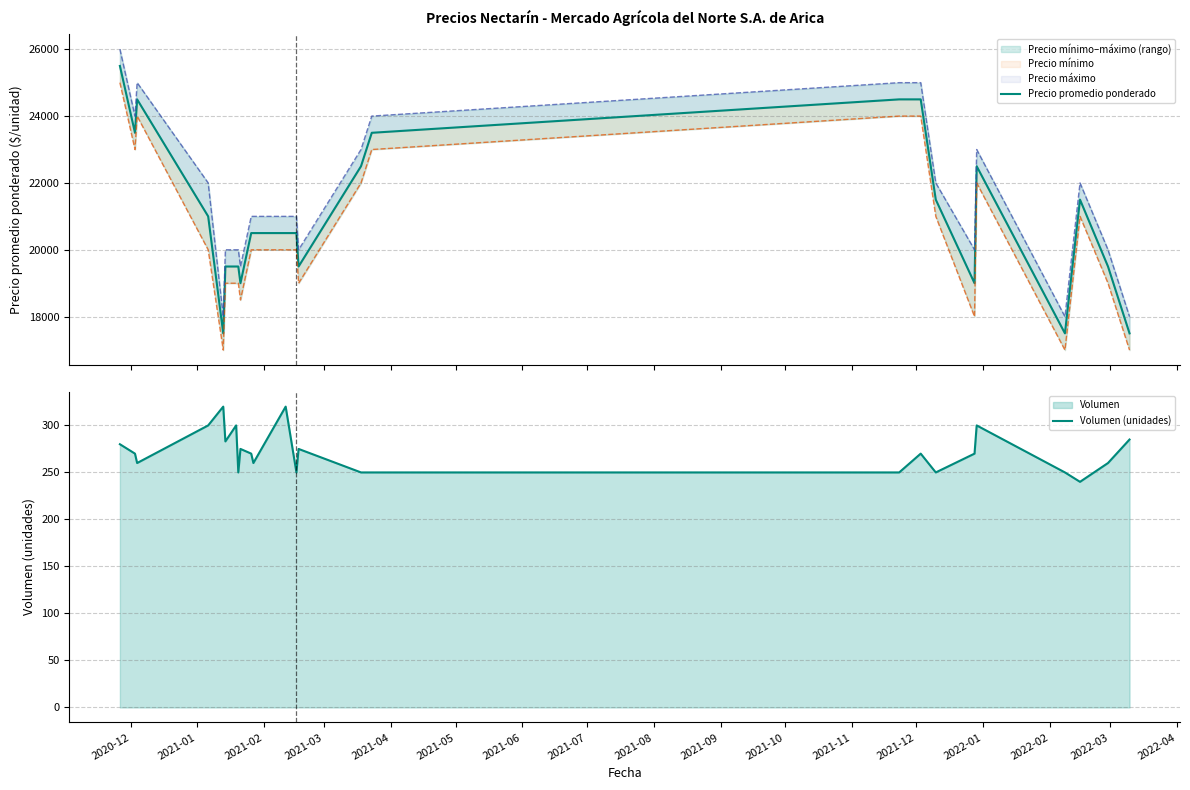

How many data points in Precio promedio ponderado are less than 20500?

10